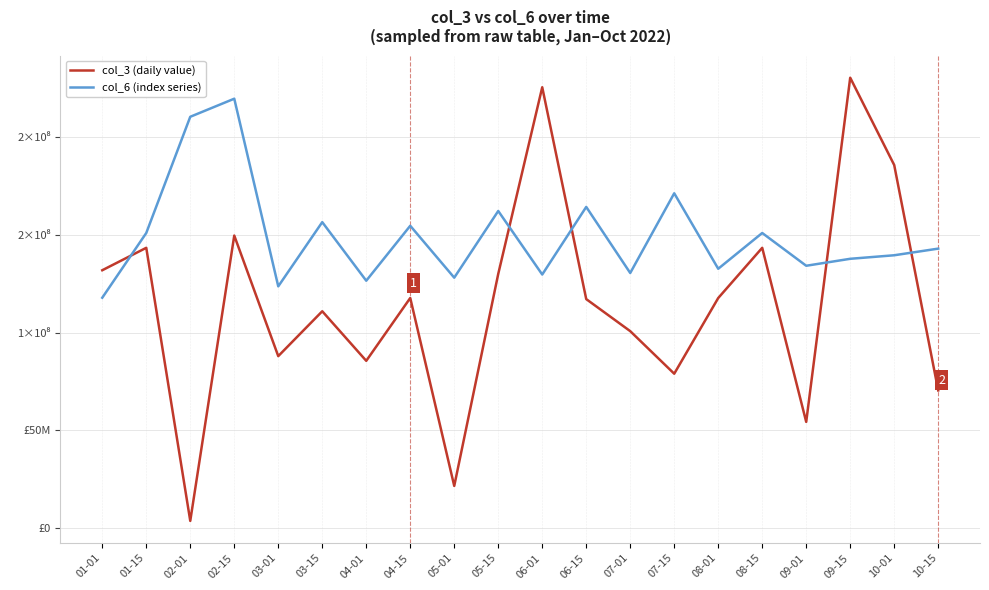

In col_3 (daily value), how many points are lower than both neighbors (excluding endpoints)?

6